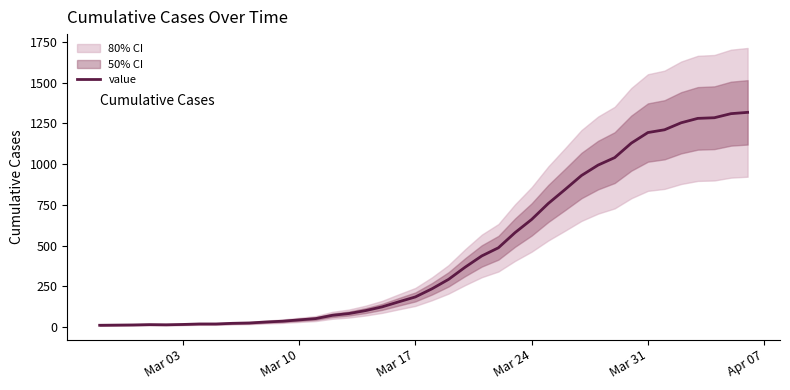

What is the value of the 10th point from the left?

24